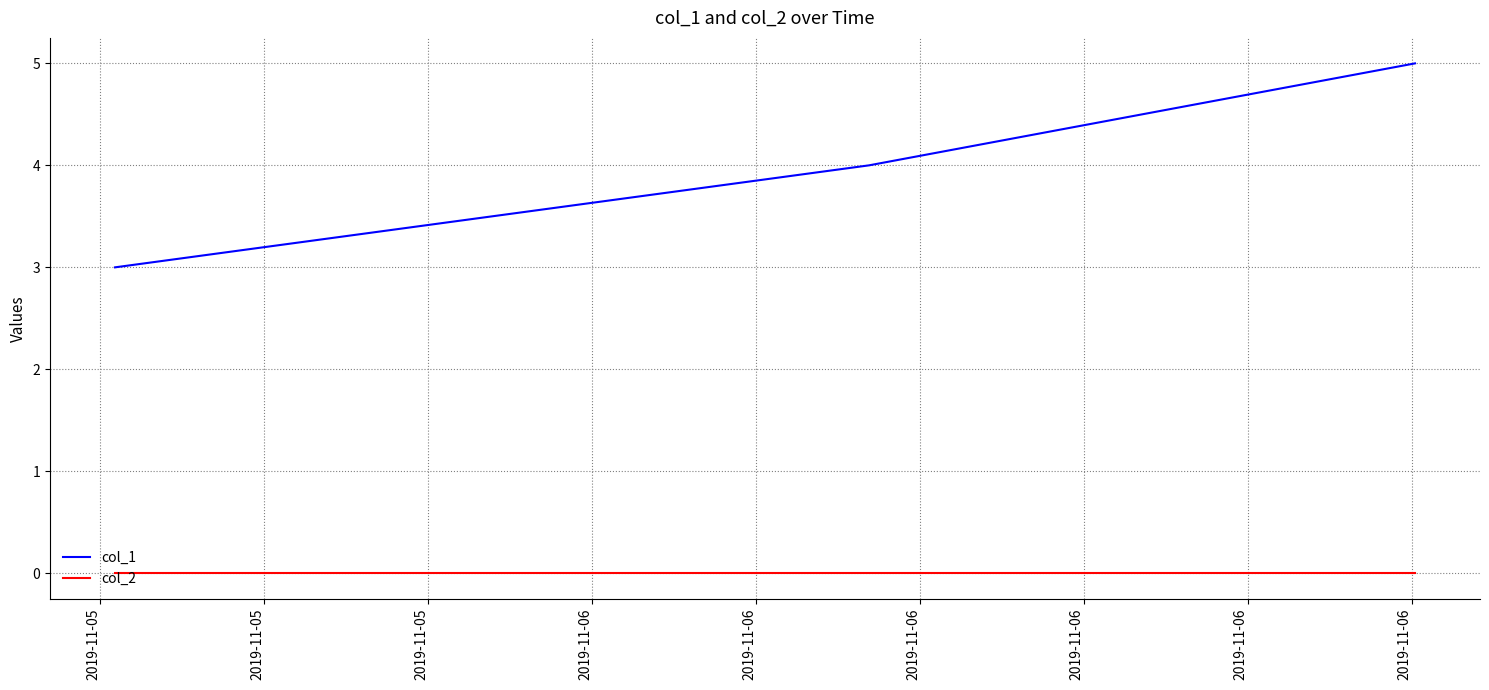

What is the greatest value displayed?

5